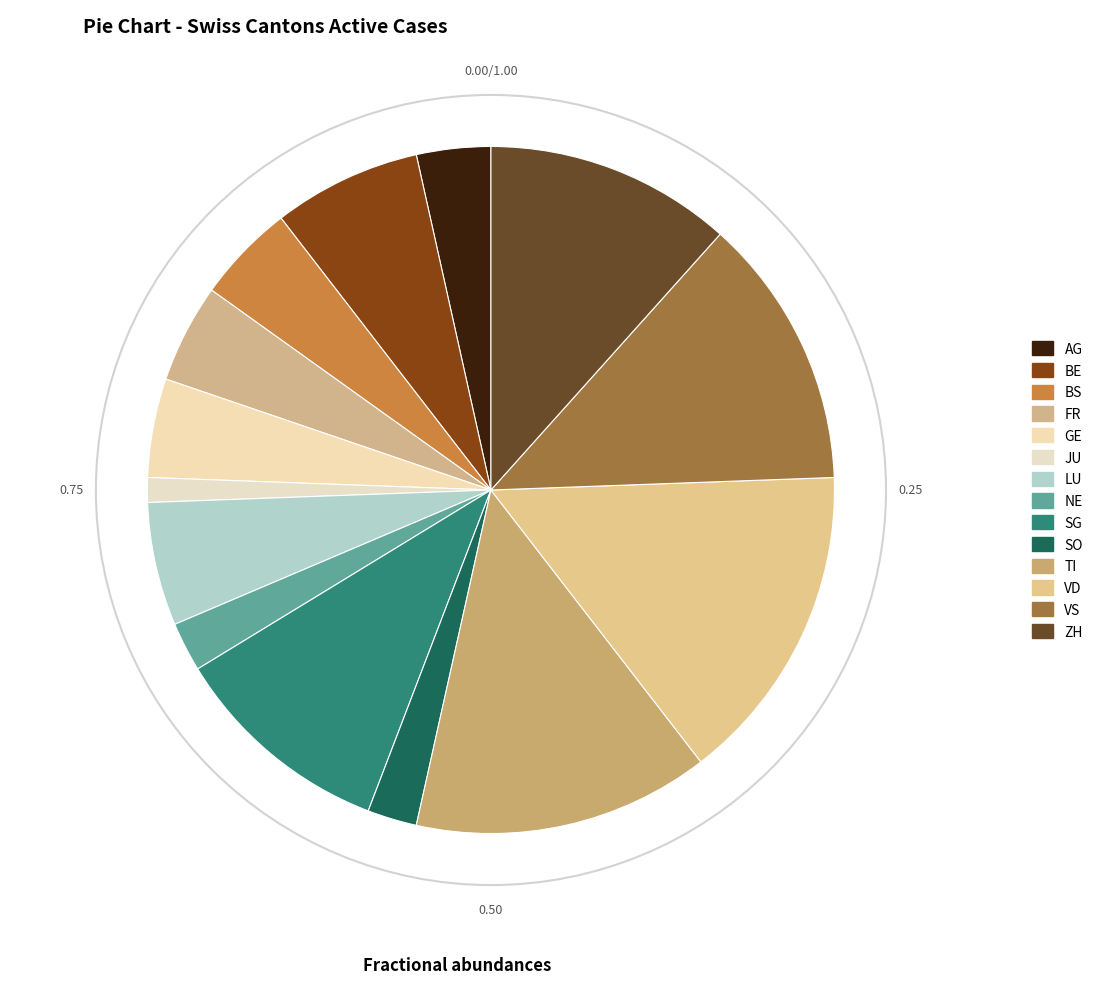

To the nearest percent, what is the difference between the largest and smallest slice percentages?

14%